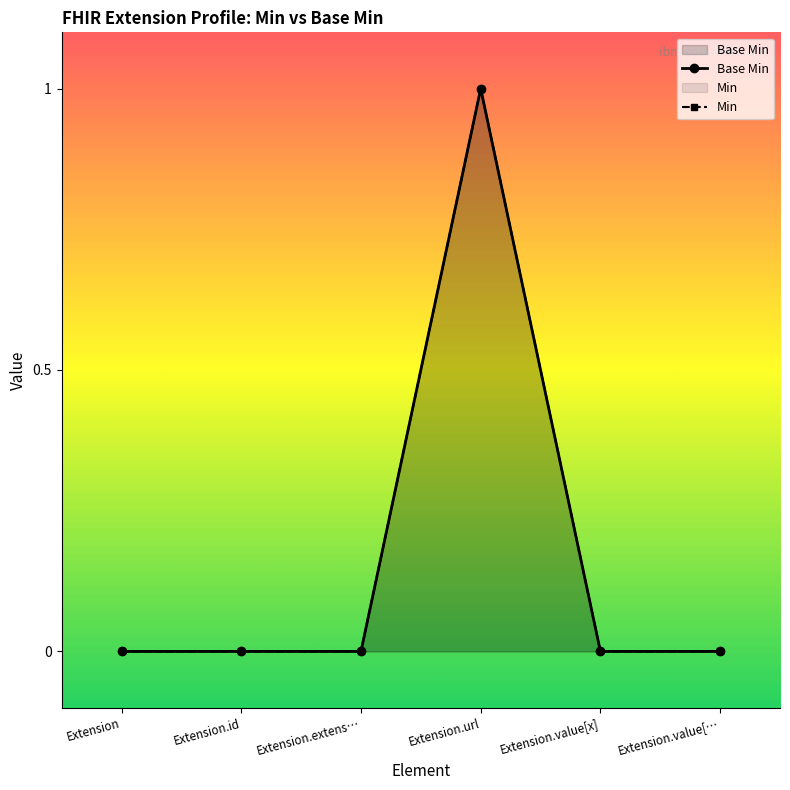

At how many categories does at least one series exceed 0?

1